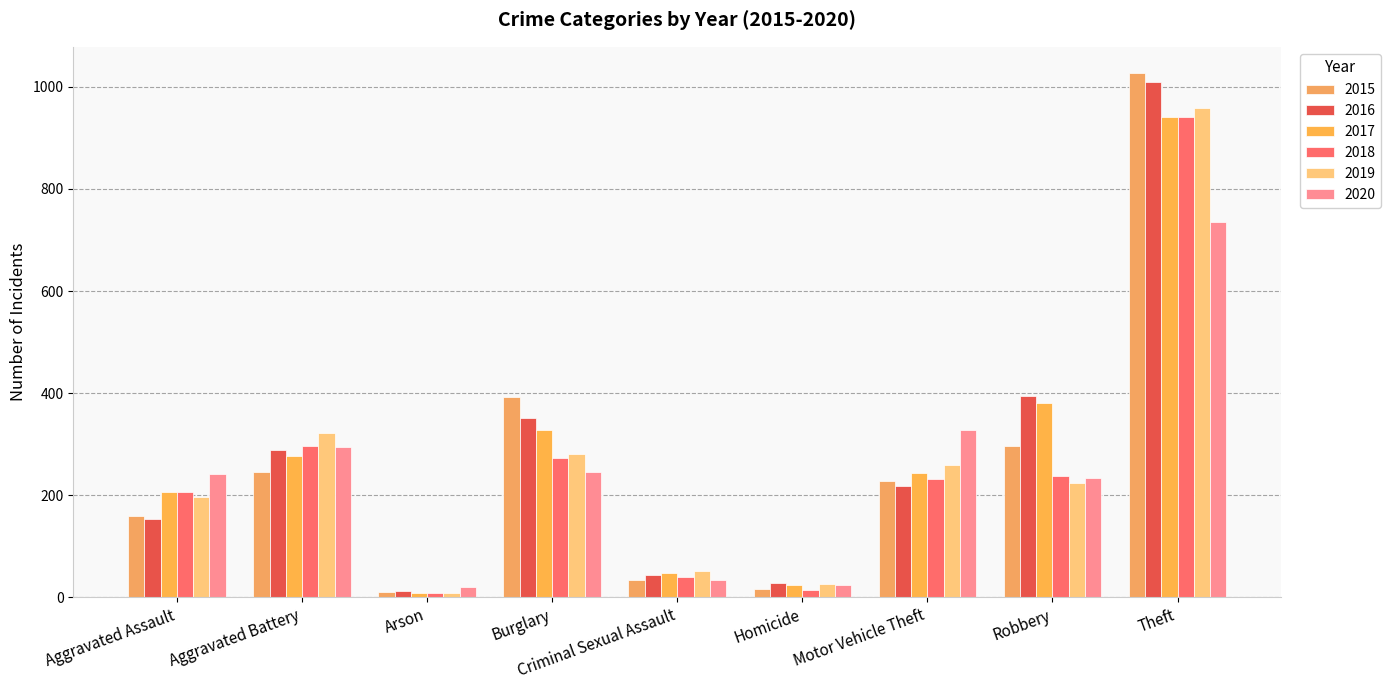

The value of 2020 at Aggravated Assault is 242. True or false?

True